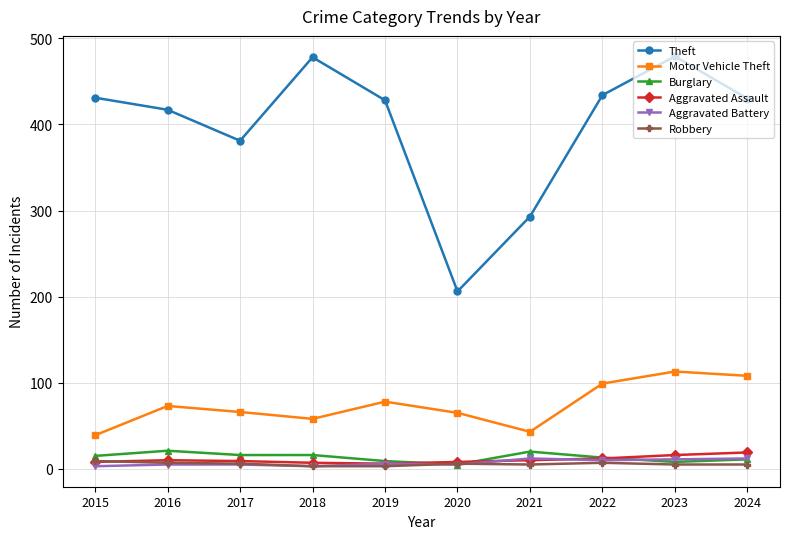

What is the greatest value displayed?

479